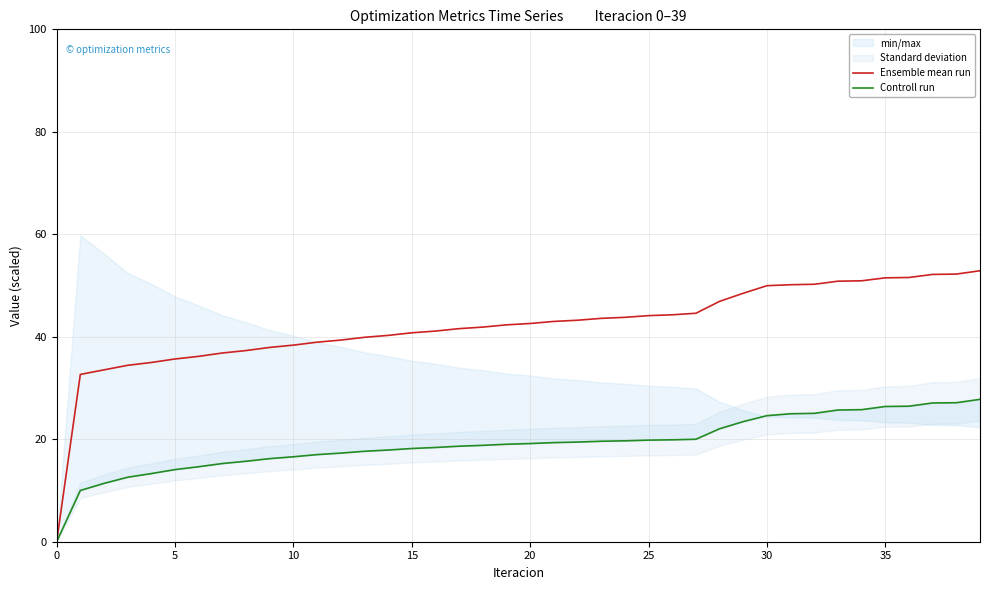

Which series changed the most between 27 and 28?

Ensemble mean run